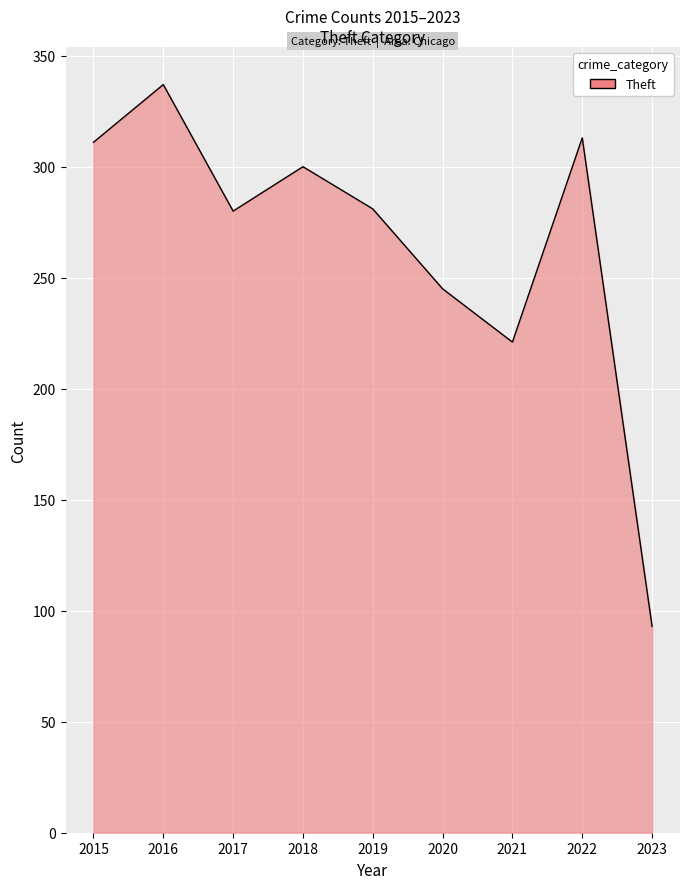

At which category does the chart reach its peak across all series?

2016